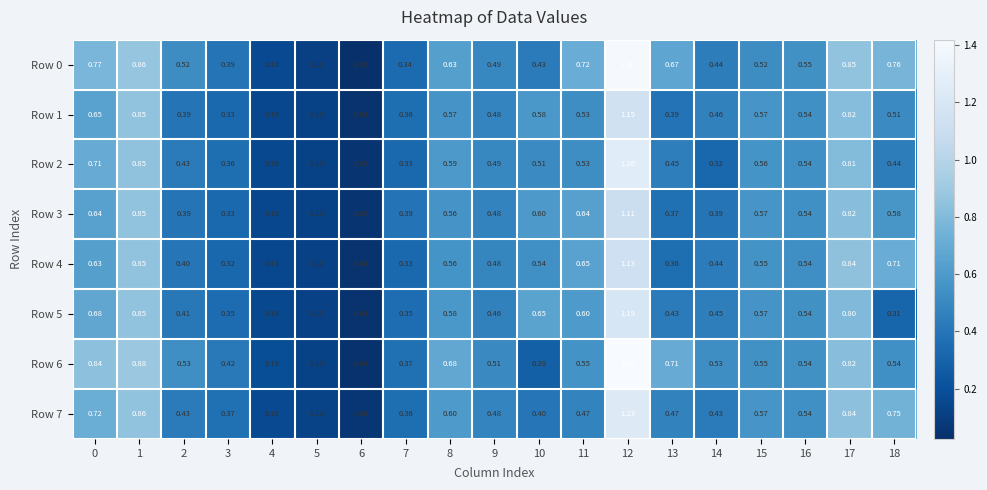

Is the value of Row 1 at 17 greater than the value of Row 7 at 16?

Yes